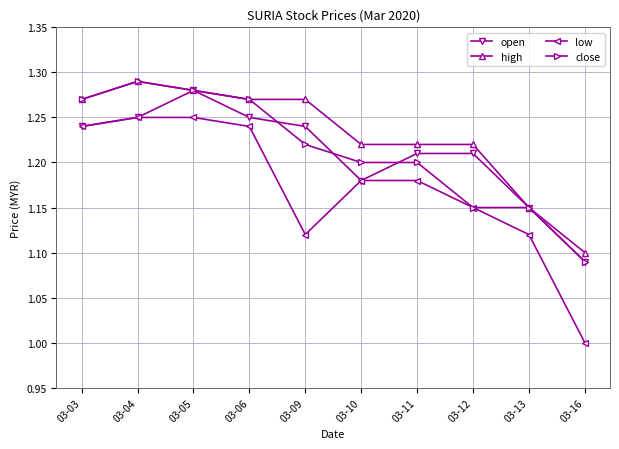

The low series shows 1.9 at 03-09. True or false?

False